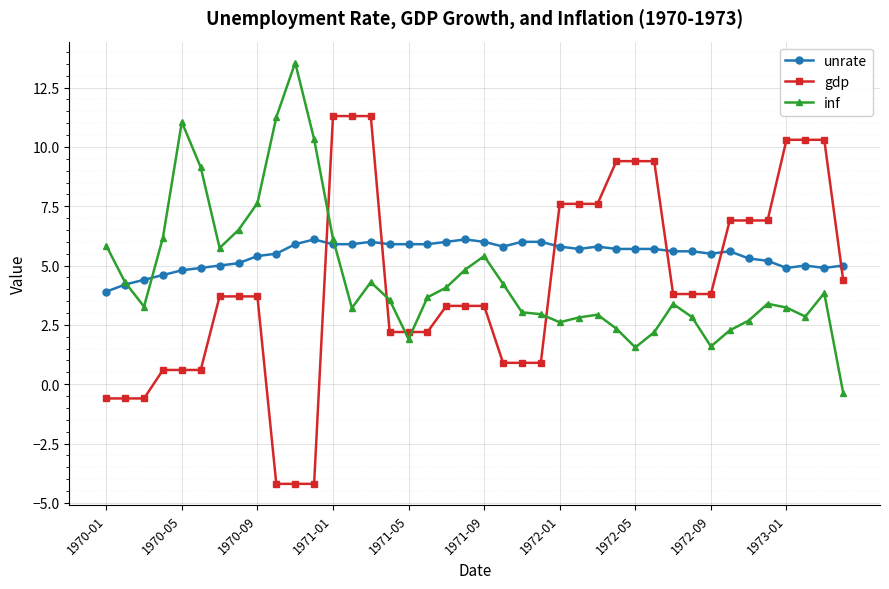

What is the average value of the unrate series?

5.5